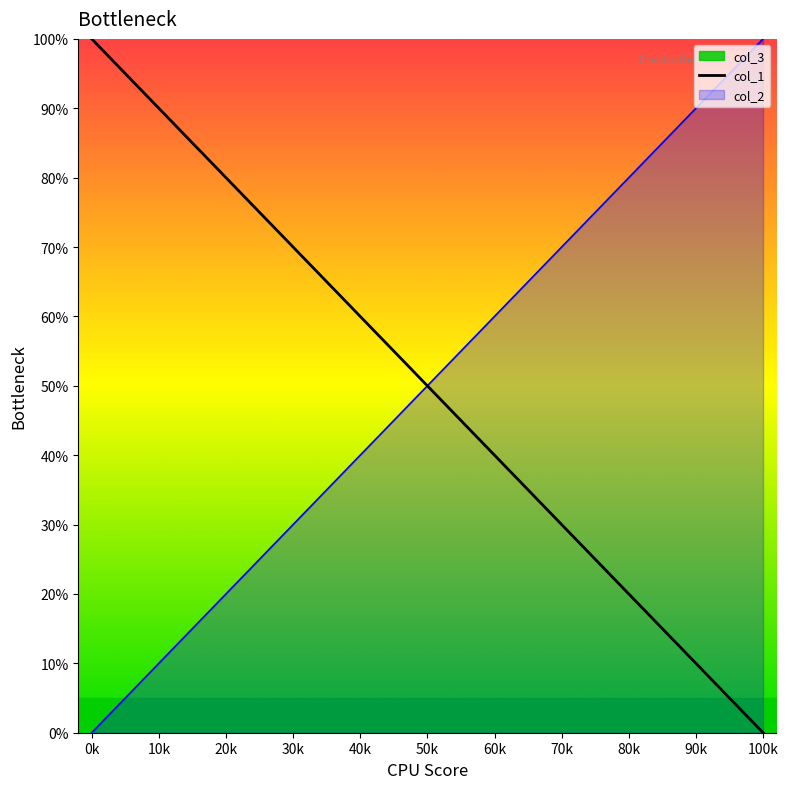

What is the greatest value displayed?

100